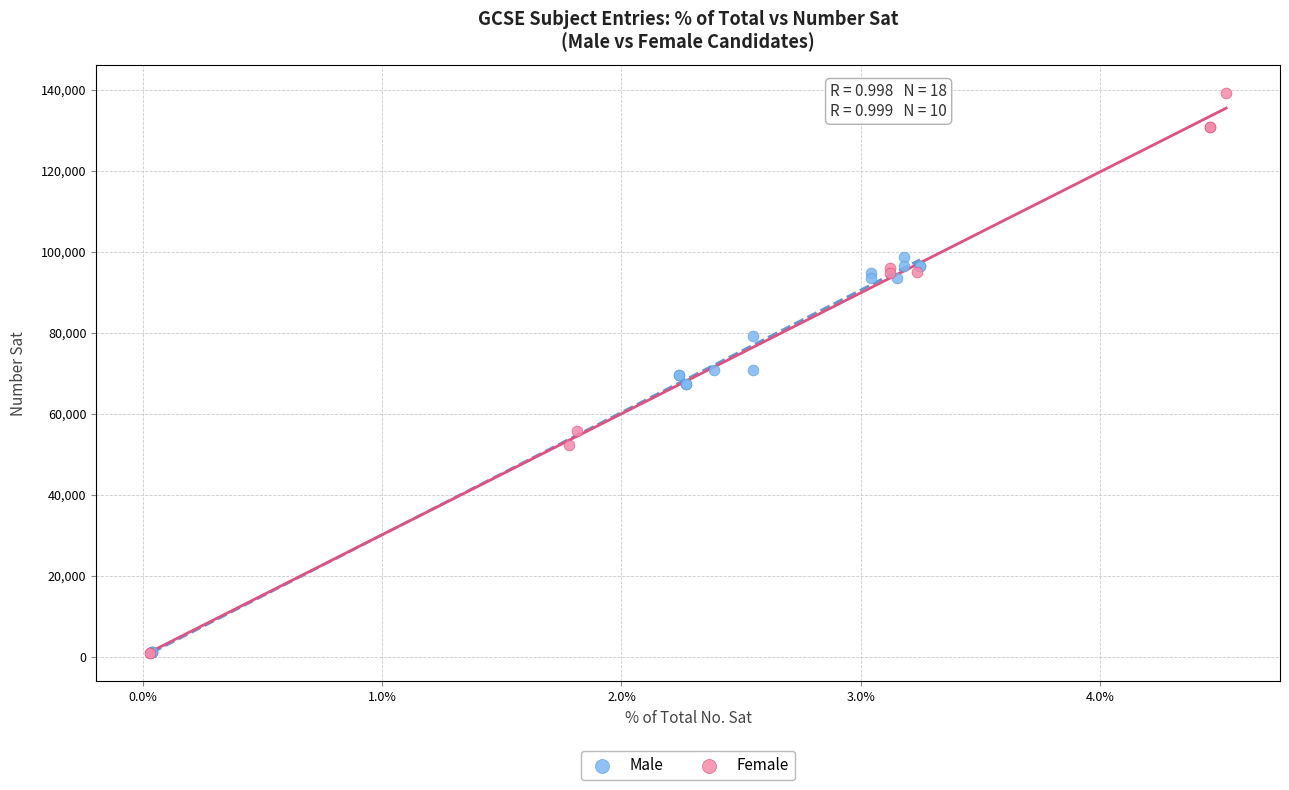

Which series reaches the maximum Y coordinate?

Female